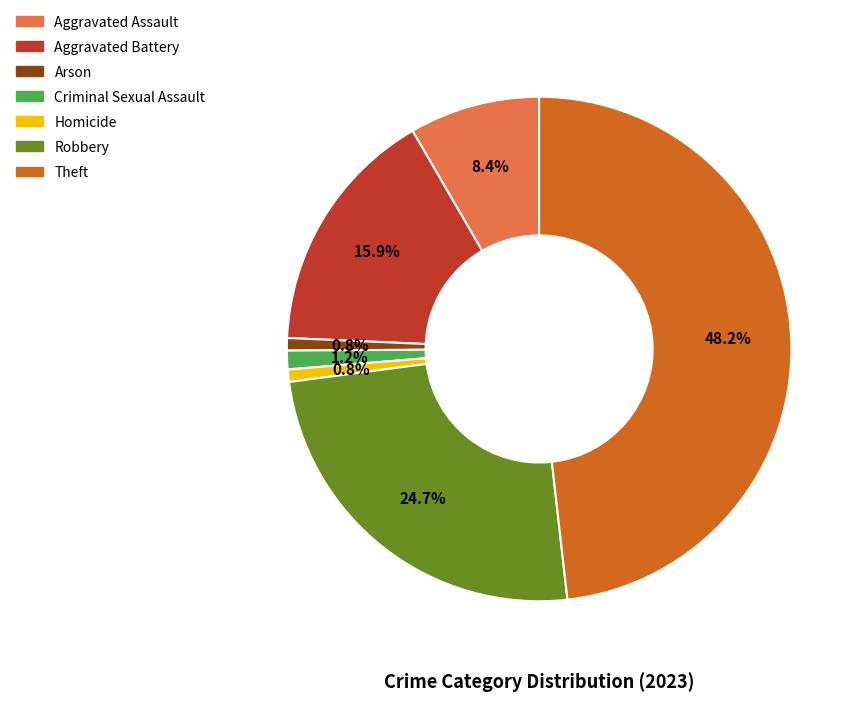

True or false: Homicide accounts for 11% of the total.

False